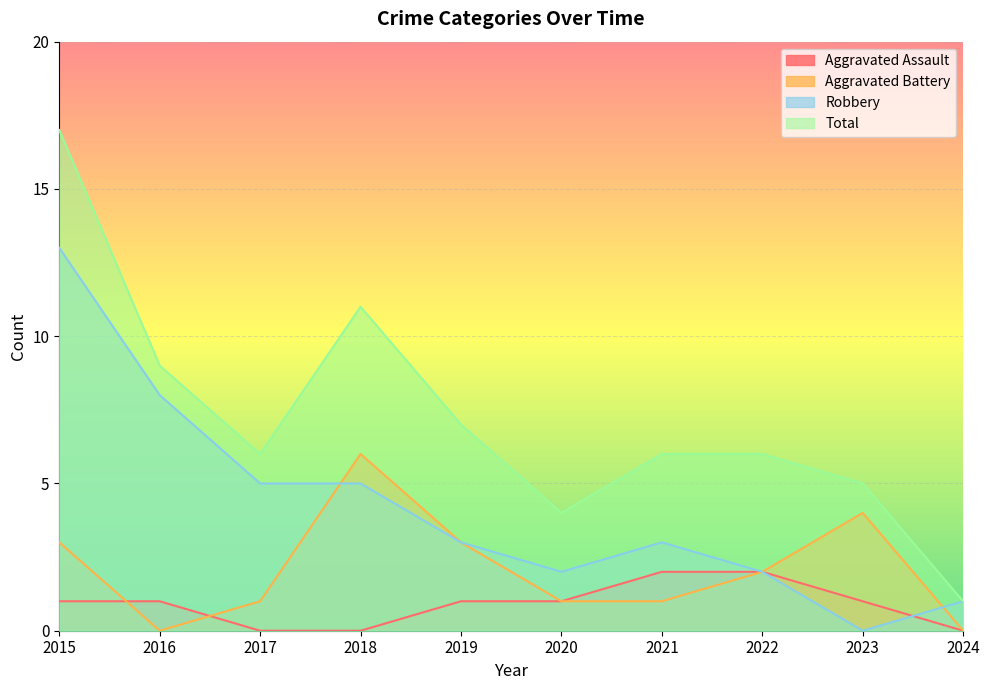

What is the value of the Total point at the 4th from the left?

11